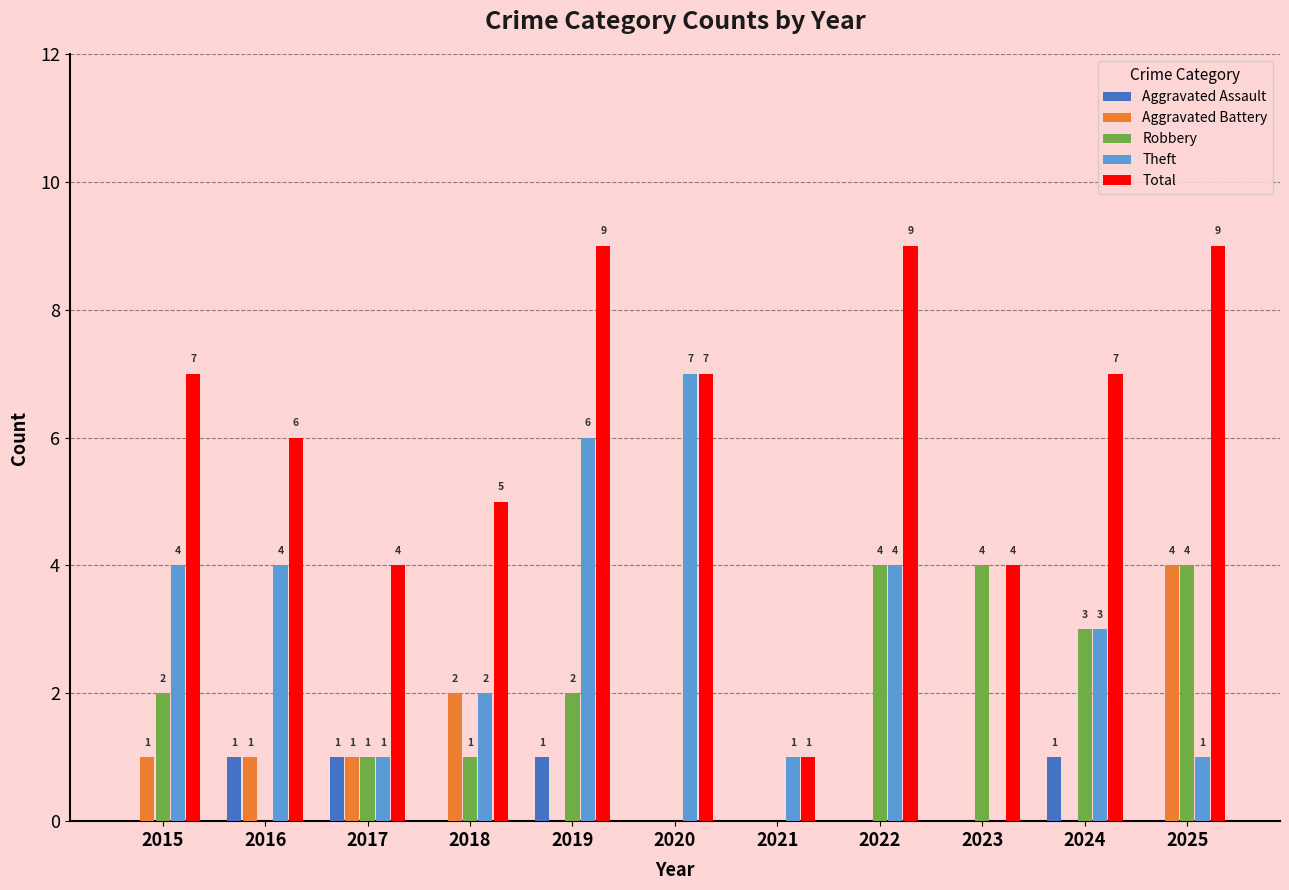

Which series changed the most between 2016 and 2020?

Theft